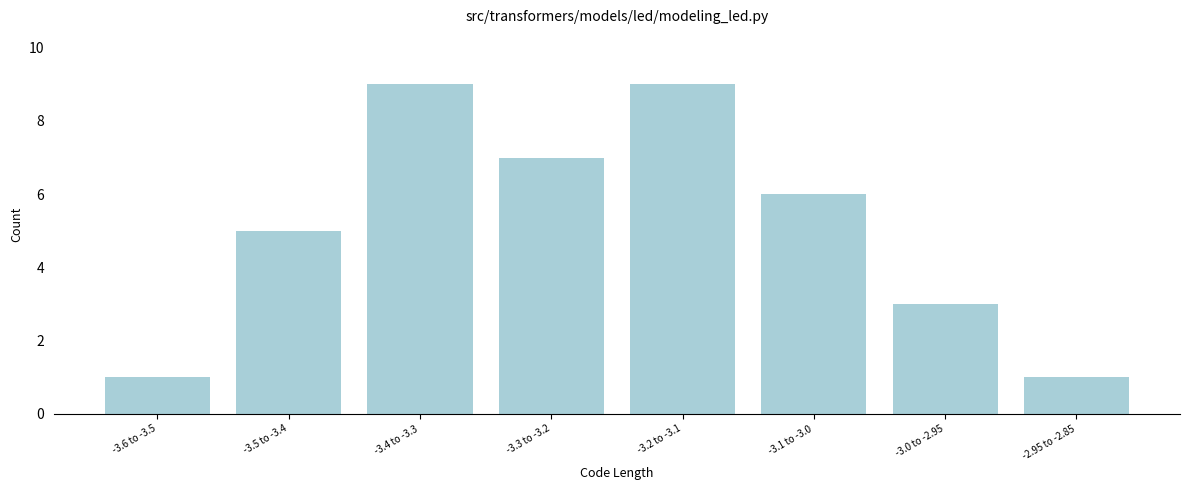

Reading right to left, list all the values displayed in this chart.

-2.95 to -2.85=1	-3.0 to -2.95=3	-3.1 to -3.0=6	-3.2 to -3.1=9	-3.3 to -3.2=7	-3.4 to -3.3=9	-3.5 to -3.4=5	-3.6 to -3.5=1